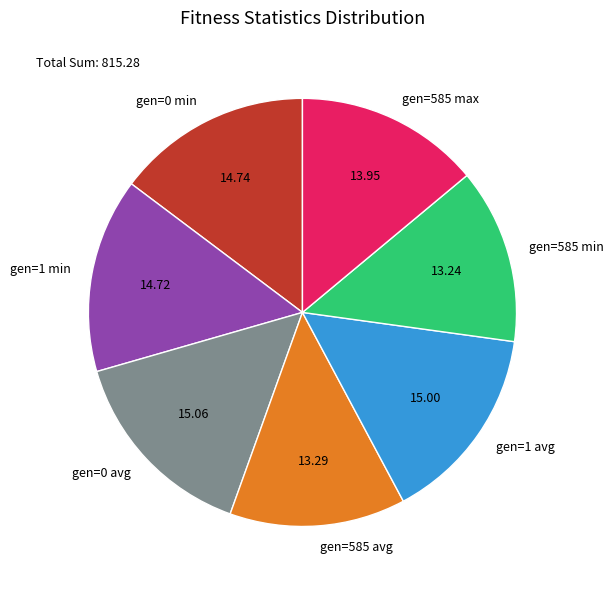

Is gen=585 min the majority of the pie?

No